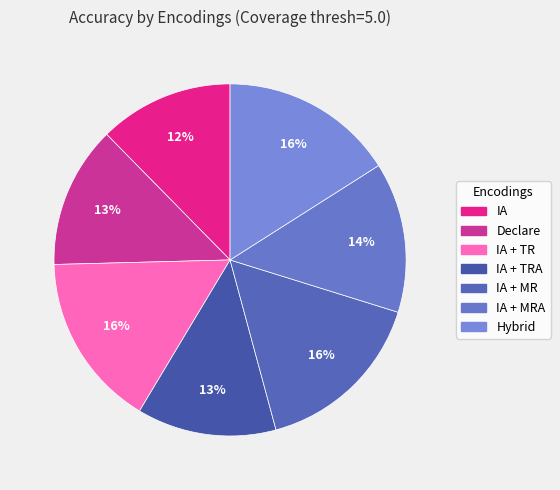

What is the largest slice in the pie chart?

IA + TR